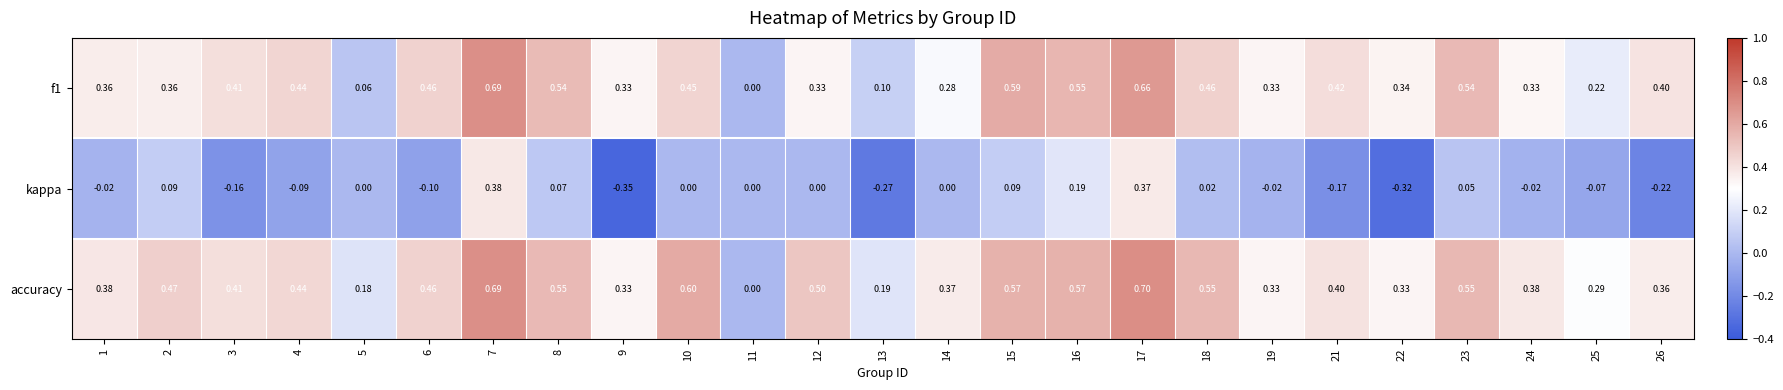

Which series has the largest range (max minus min)?

kappa